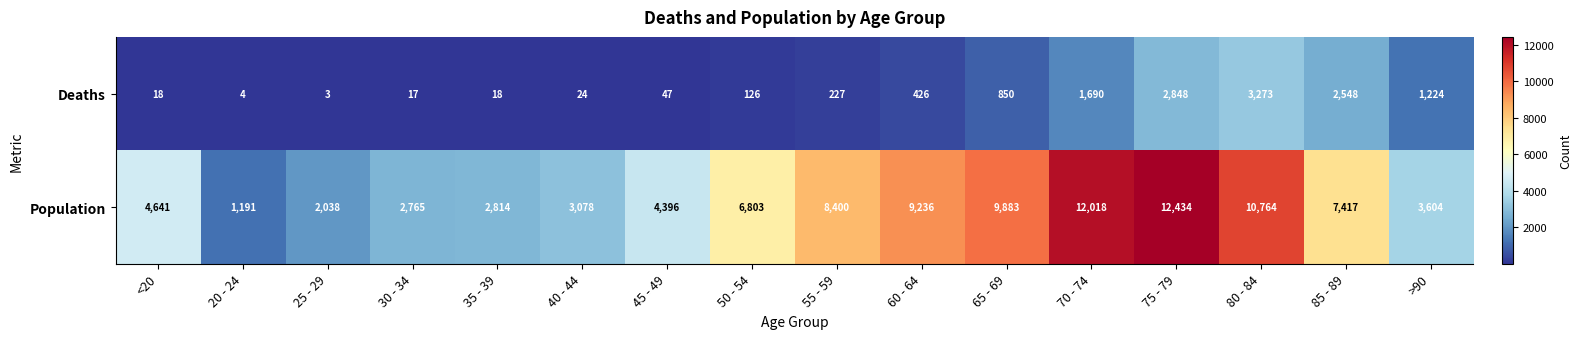

What is the difference between the highest and lowest values at 30 - 34?

2748